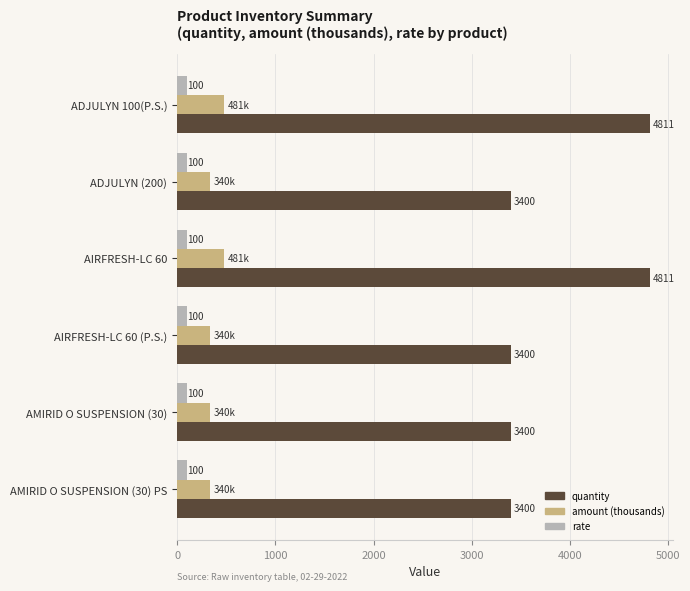

Which series has the largest total across all categories?

quantity